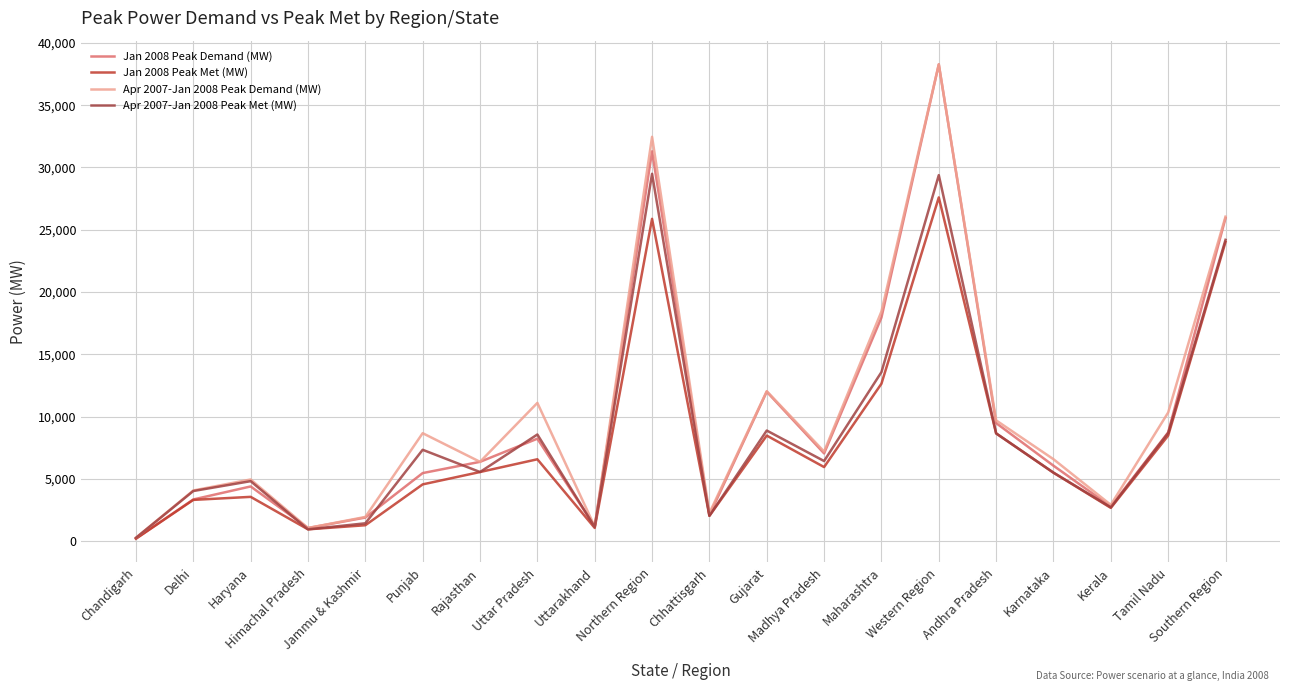

What is the sum of the Jan 2008 Peak Met (MW) values at Uttarakhand and Maharashtra?

13713